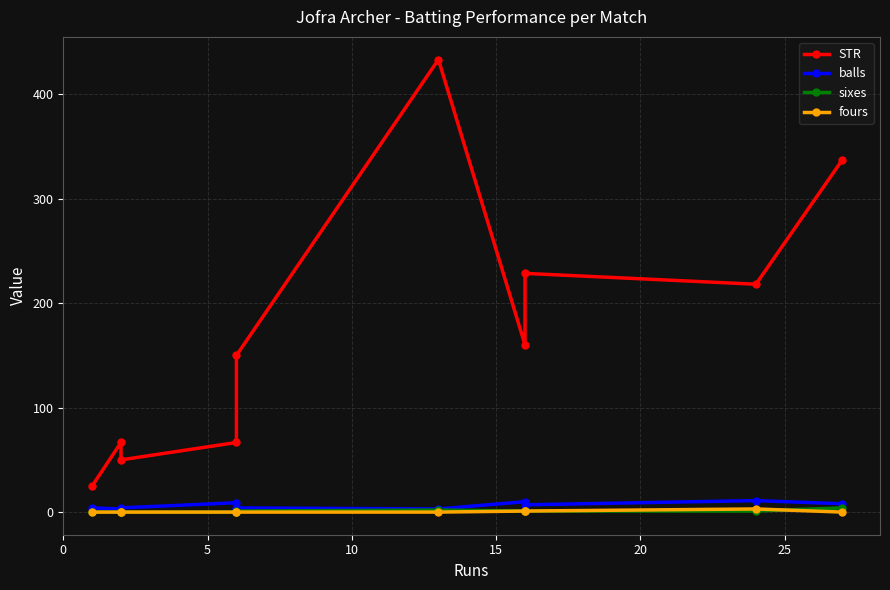

True or false: balls has a value of 2.5 at 15.

False